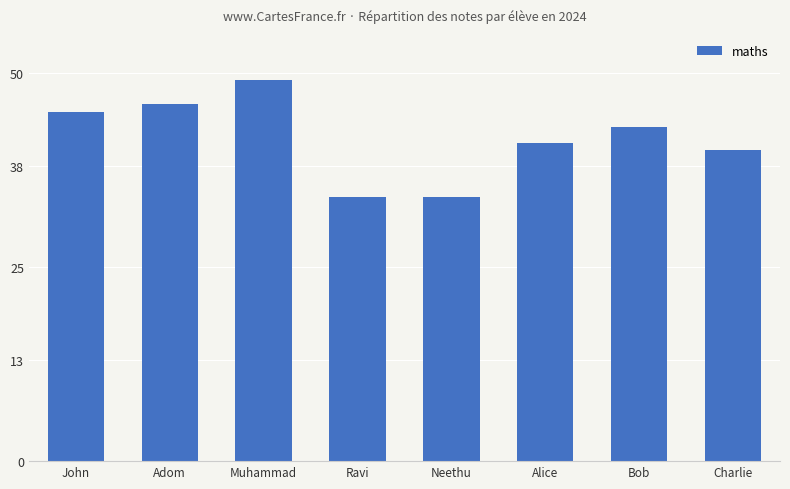

Which has a higher value, Bob or Ravi?

Bob